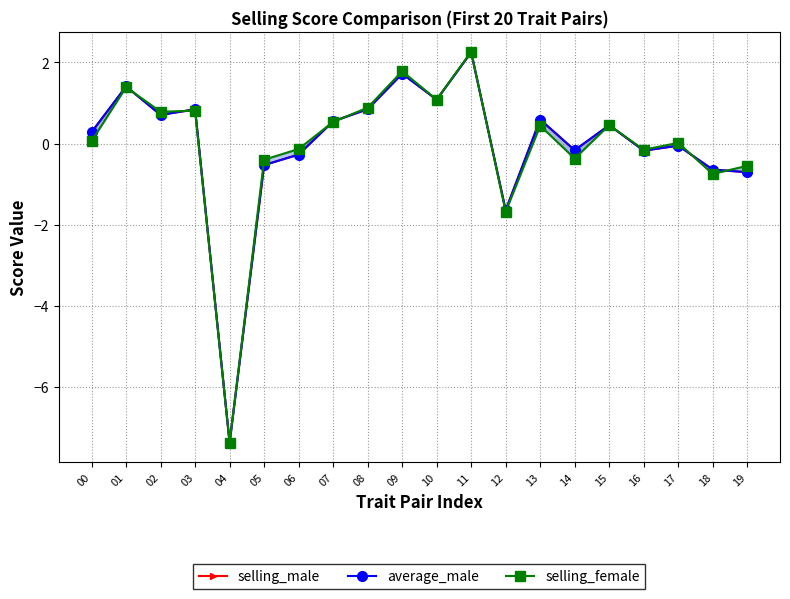

What is the value of the average_male point at the 18th from the left?

-0.1